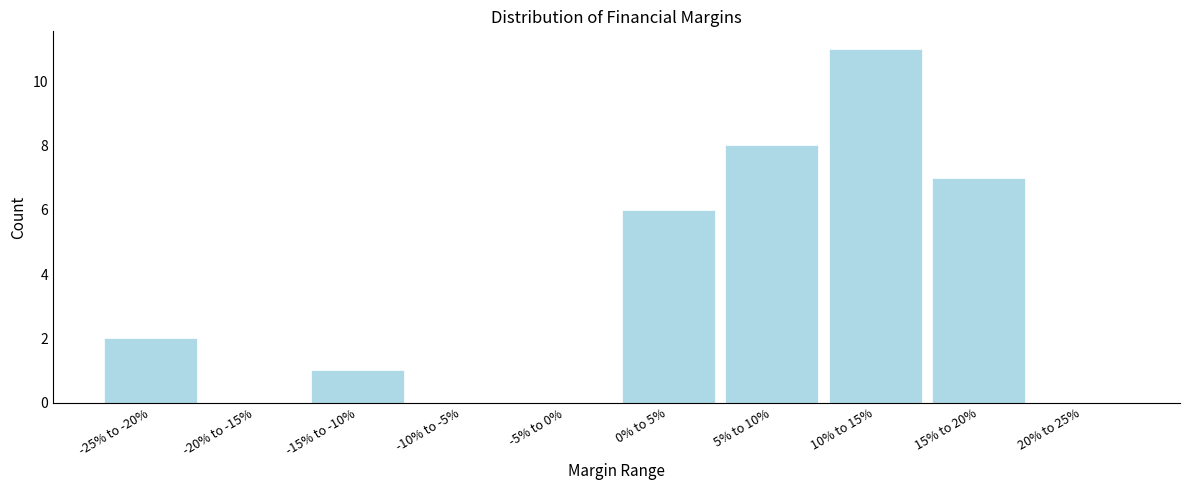

Reading left to right, list all the values displayed in this chart.

-25% to -20%=2	-20% to -15%=0	-15% to -10%=1	-10% to -5%=0	-5% to 0%=0	0% to 5%=6	5% to 10%=8	10% to 15%=11	15% to 20%=7	20% to 25%=0